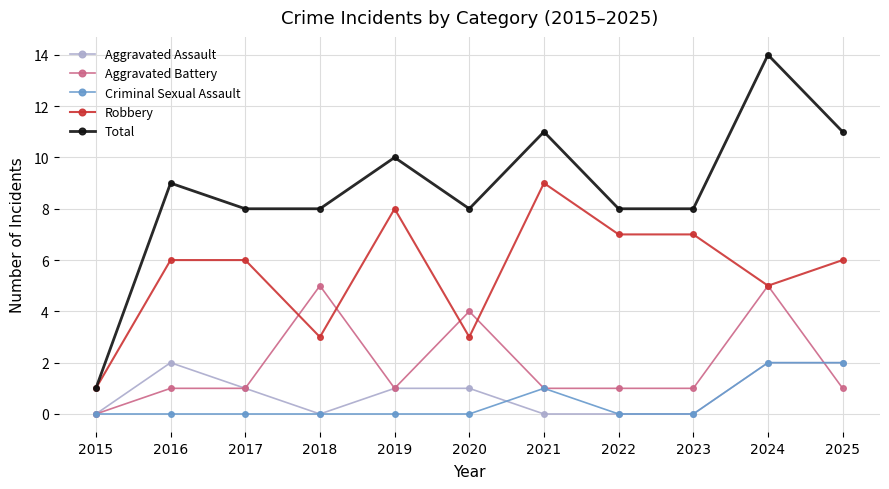

Reading right to left, what are all the values shown in this chart?

Aggravated Assault: 2025=2	2024=2	2023=0	2022=0	2021=0	2020=1	2019=1	2018=0	2017=1	2016=2	2015=0
Aggravated Battery: 2025=1	2024=5	2023=1	2022=1	2021=1	2020=4	2019=1	2018=5	2017=1	2016=1	2015=0
Criminal Sexual Assault: 2025=2	2024=2	2023=0	2022=0	2021=1	2020=0	2019=0	2018=0	2017=0	2016=0	2015=0
Robbery: 2025=6	2024=5	2023=7	2022=7	2021=9	2020=3	2019=8	2018=3	2017=6	2016=6	2015=1
Total: 2025=11	2024=14	2023=8	2022=8	2021=11	2020=8	2019=10	2018=8	2017=8	2016=9	2015=1